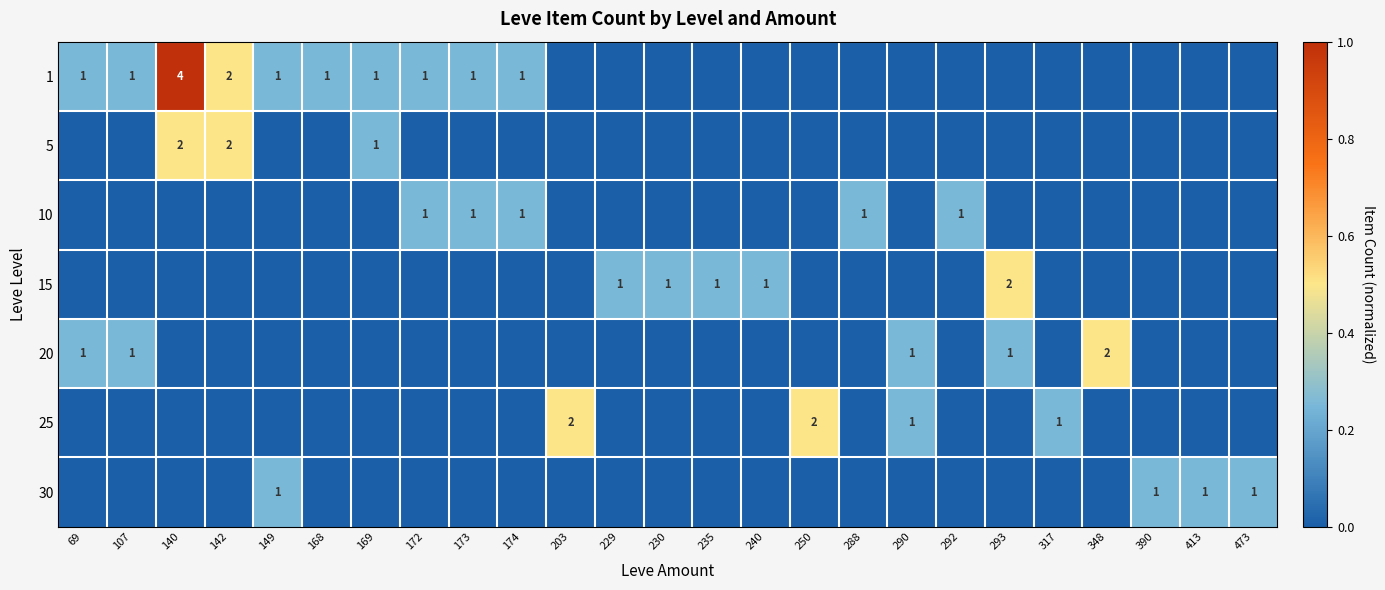

Rank the series by their maximum value, from highest to lowest.

1, 5, 15, 20, 25, 10, 30